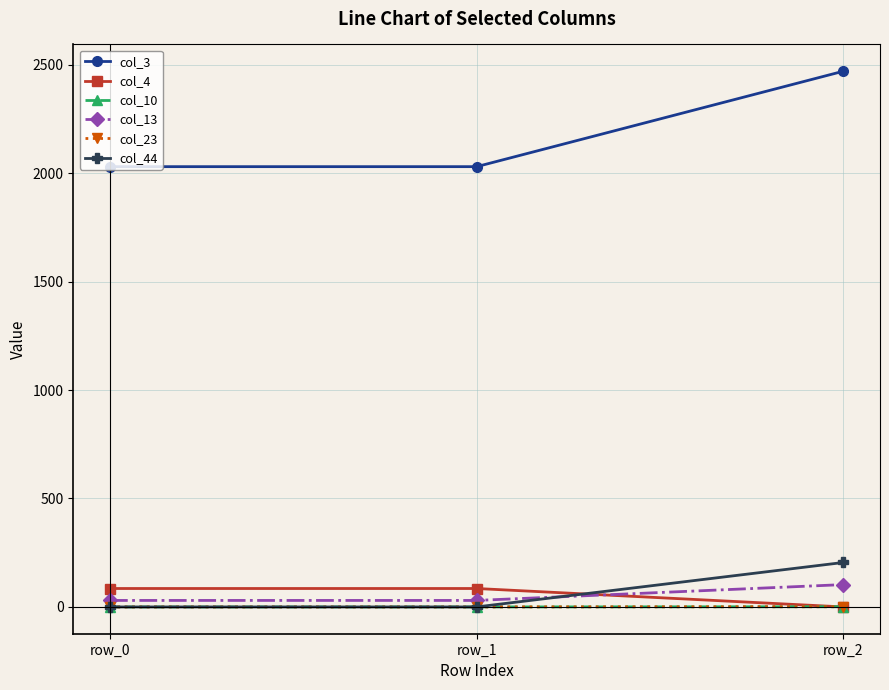

Between row_0 and row_2, which series saw the biggest shift?

col_3